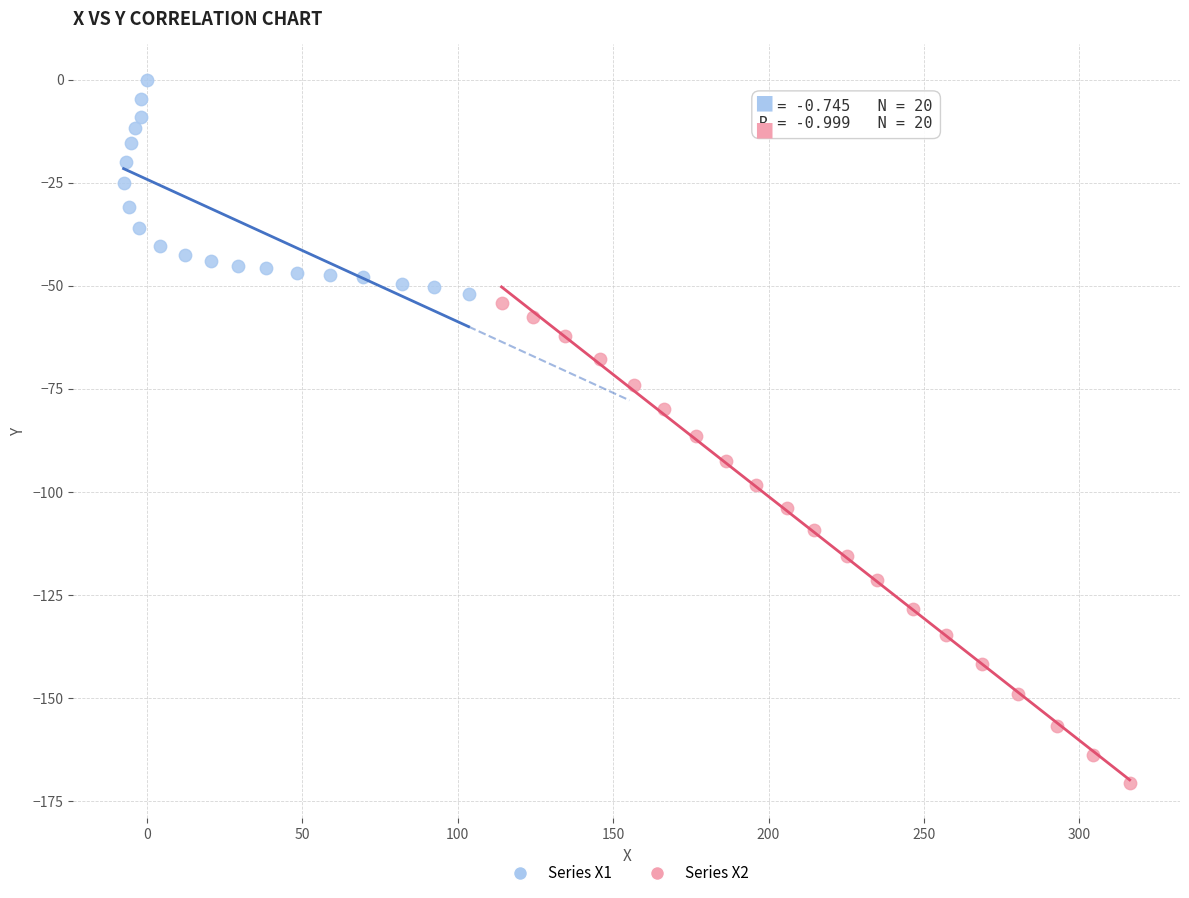

Which series reaches the minimum Y coordinate?

Series X2